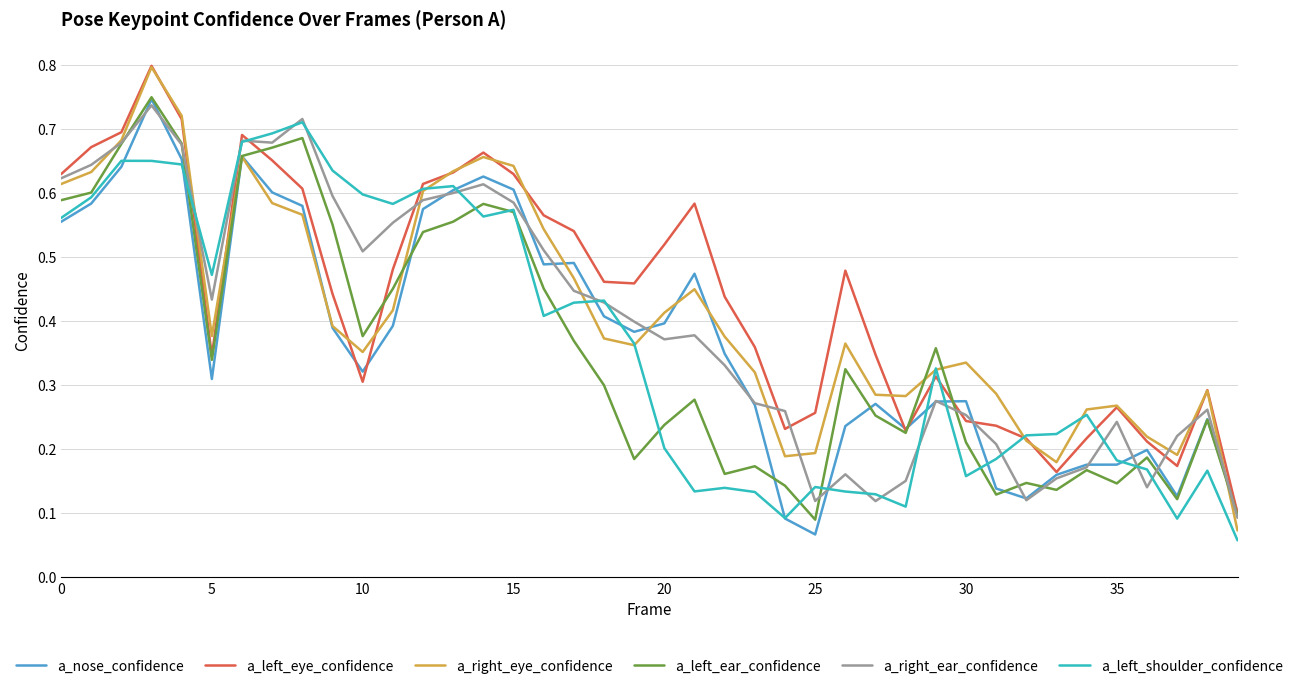

Which series has the largest range (max minus min)?

a_right_eye_confidence